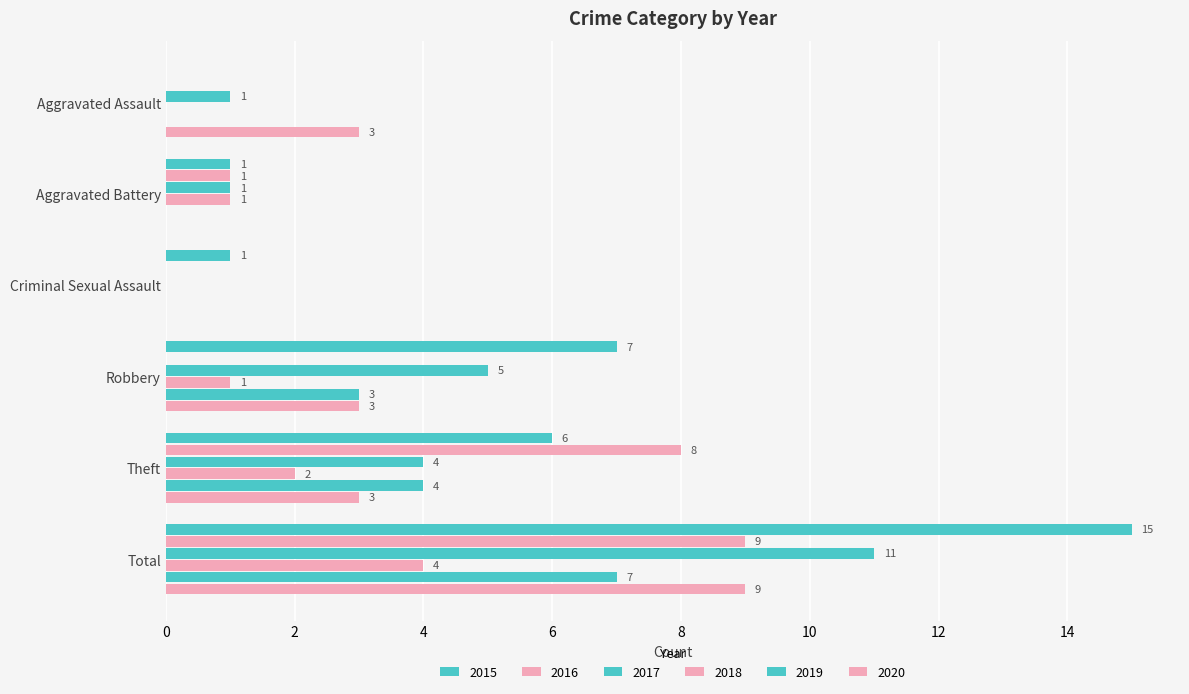

How many series are shown in this chart?

6